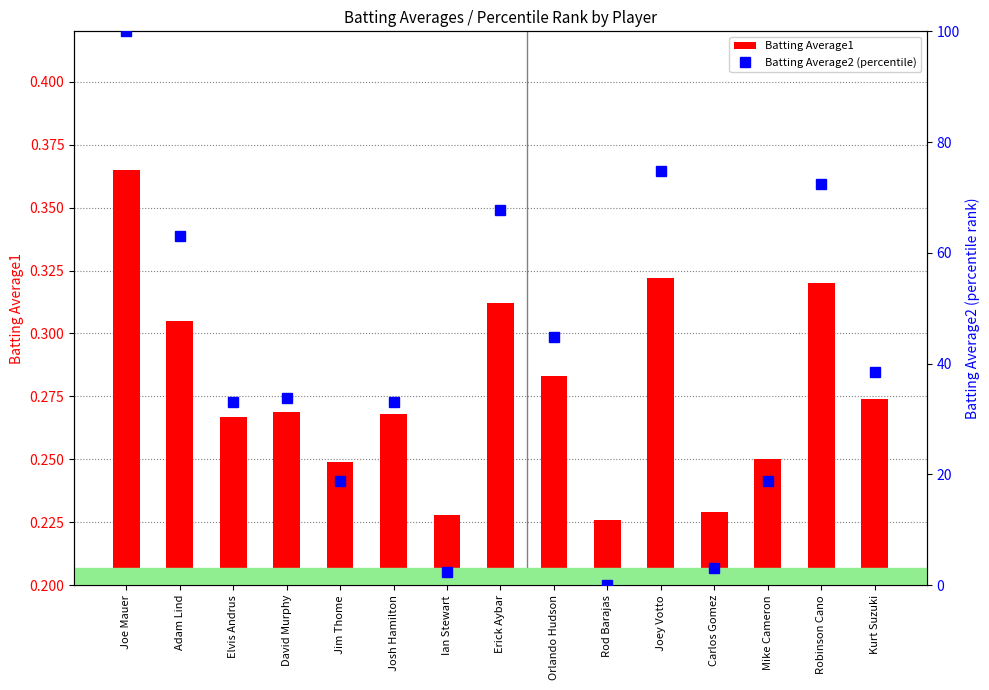

What is the difference between the second highest and second lowest values in the Batting Average2 (percentile) series?

72.4